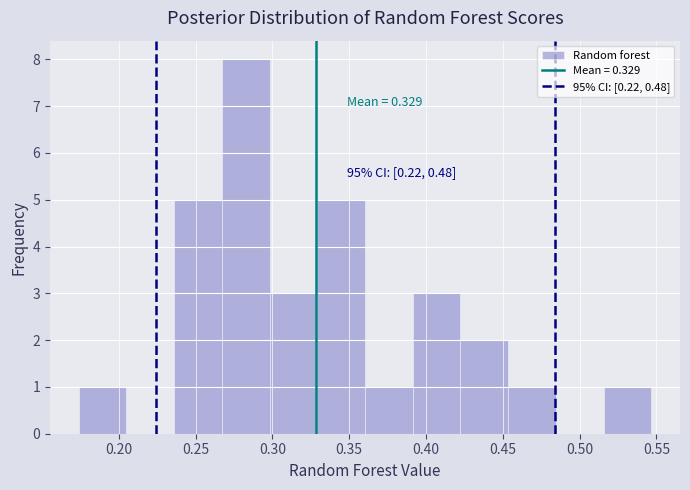

Over which range of the x-axis is the bar tallest?

0.265 to 0.300